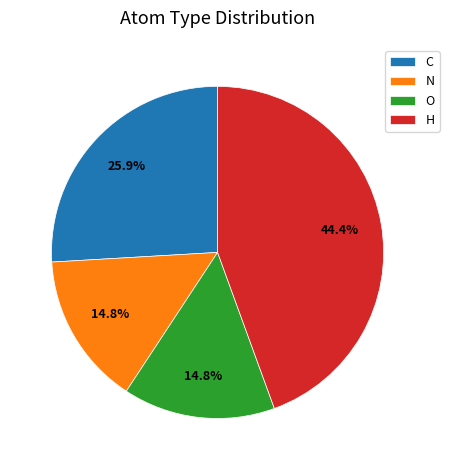

To the nearest percent, what is the average slice percentage?

25%